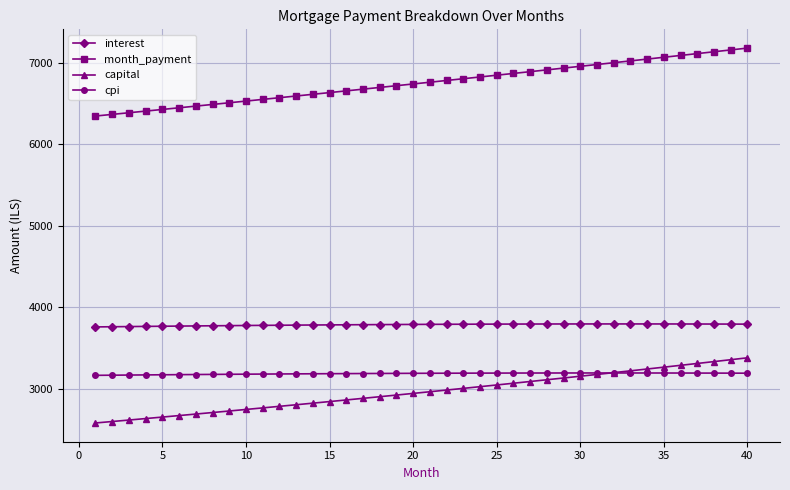

Which series has the largest range (max minus min)?

month_payment